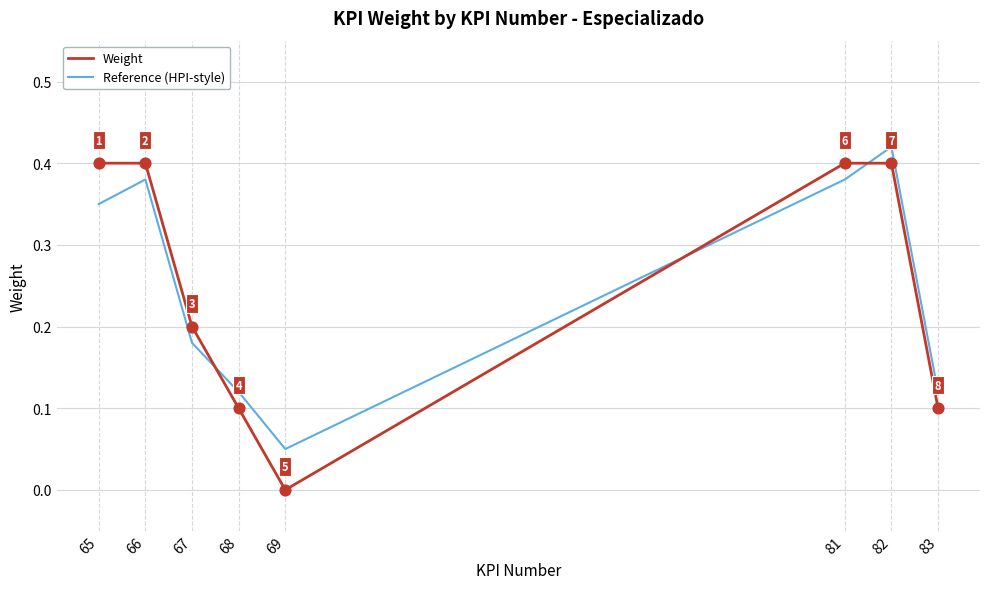

The Weight series shows 0.1 at 83. True or false?

True